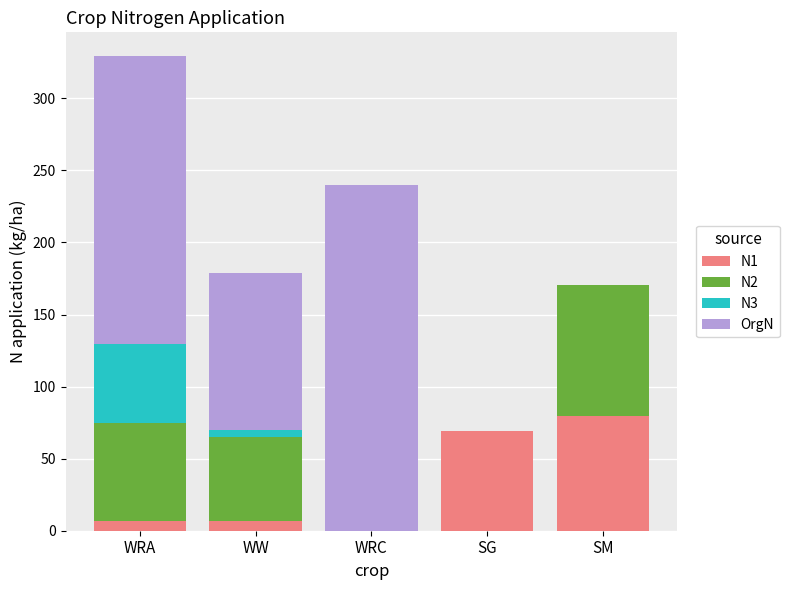

At which category is the sum across all series the highest?

WRA